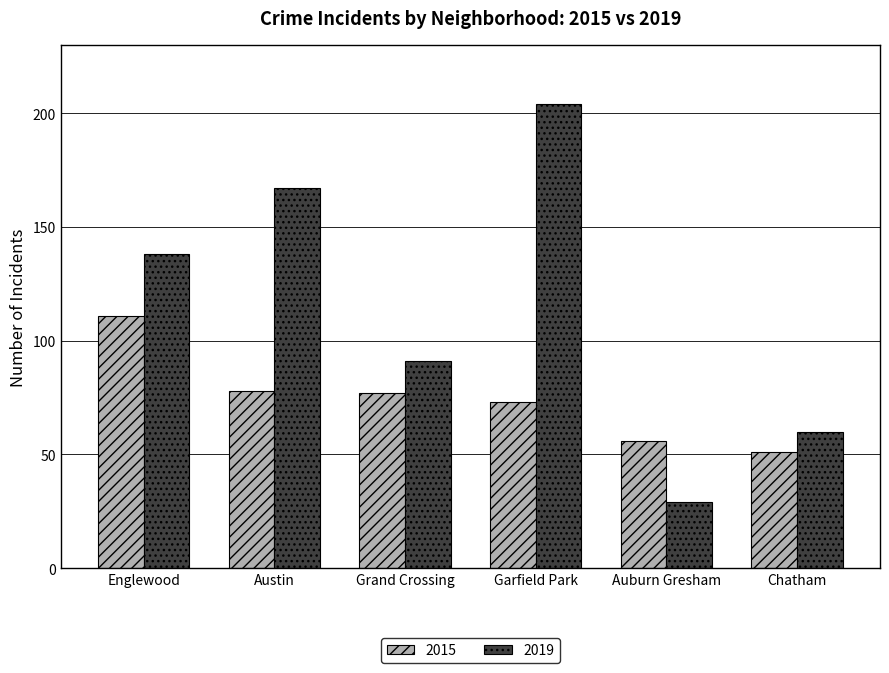

Reading left to right, what are all the values shown in this chart?

2015: Englewood=111	Austin=78	Grand Crossing=77	Garfield Park=73	Auburn Gresham=56	Chatham=51
2019: Englewood=138	Austin=167	Grand Crossing=91	Garfield Park=204	Auburn Gresham=29	Chatham=60